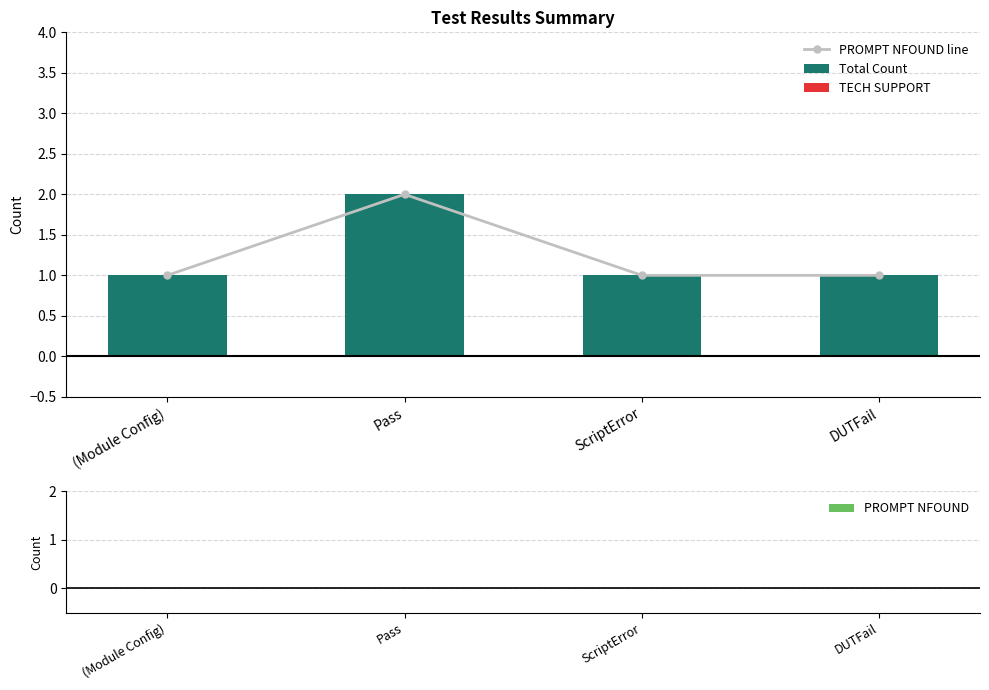

At which label is TECH SUPPORT closest to 0?

(Module Config)